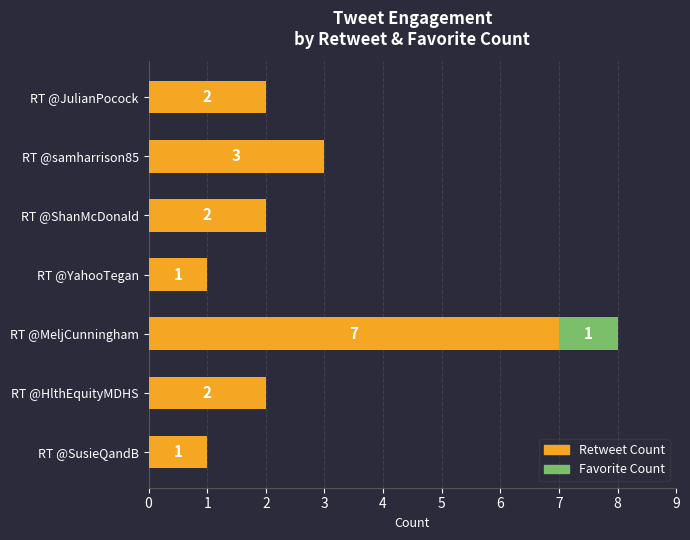

The Retweet Count series shows 3 at RT @samharrison85. True or false?

True